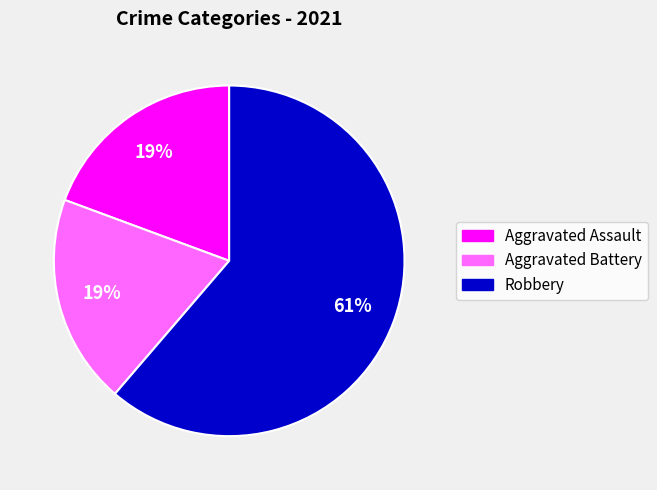

Count the number of slices in the pie.

3